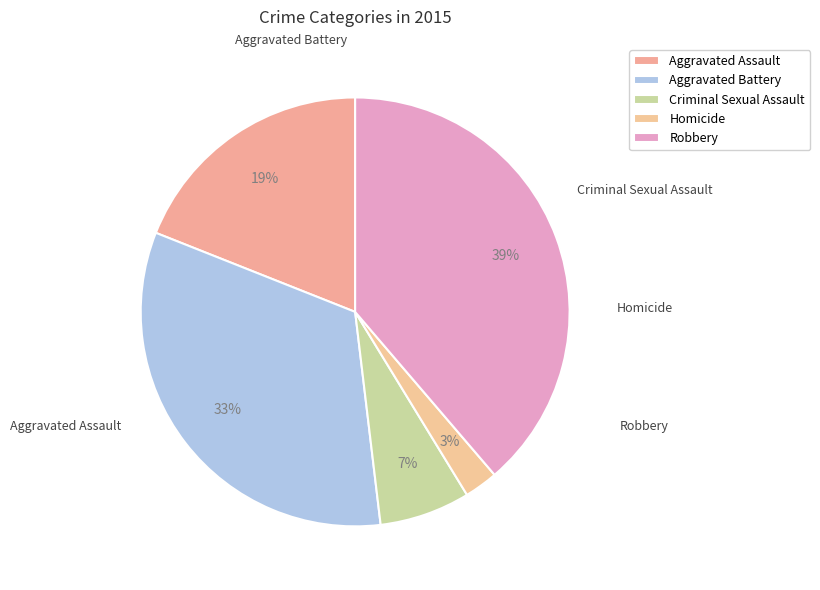

What is the total percentage of Aggravated Assault and Homicide?

21.5%